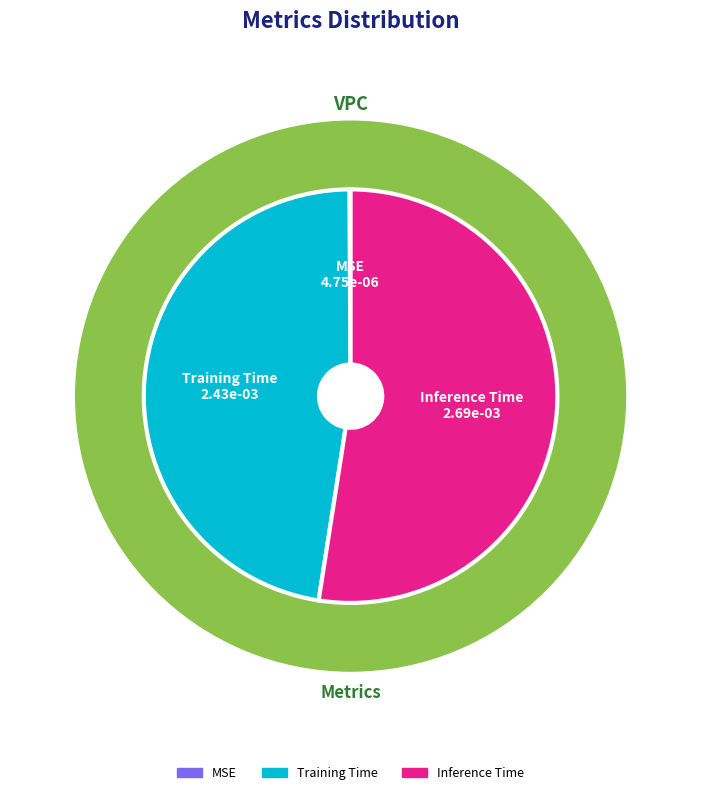

Rank the categories by value from highest to lowest.

Inference Time, Training Time, MSE